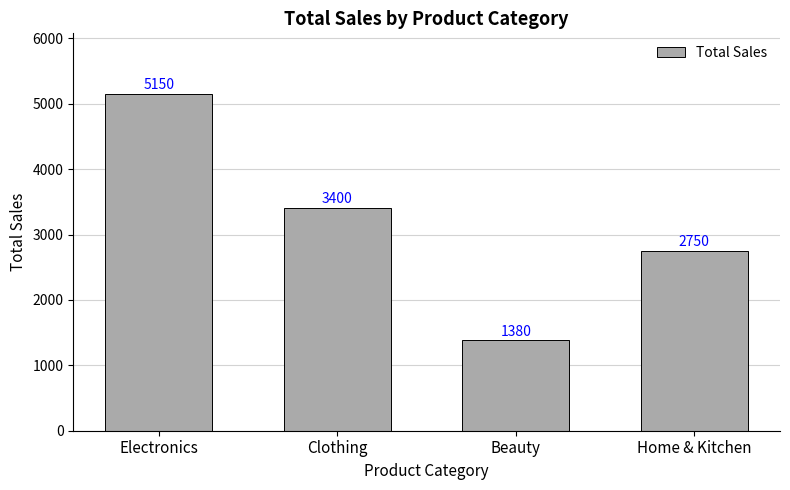

How many values are below 3400?

2